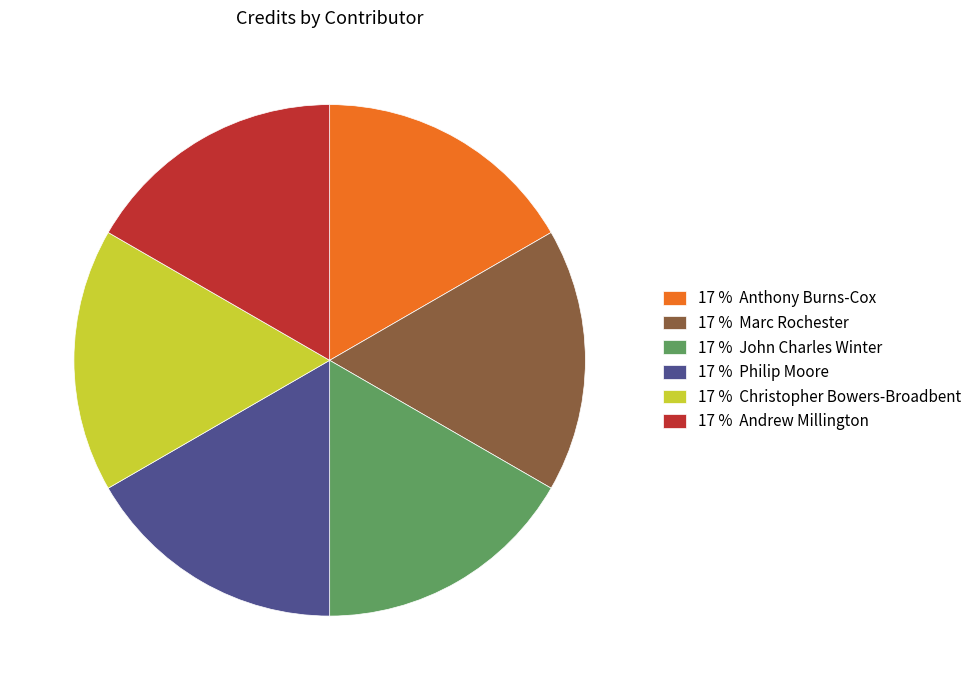

Does any single category account for the majority?

No